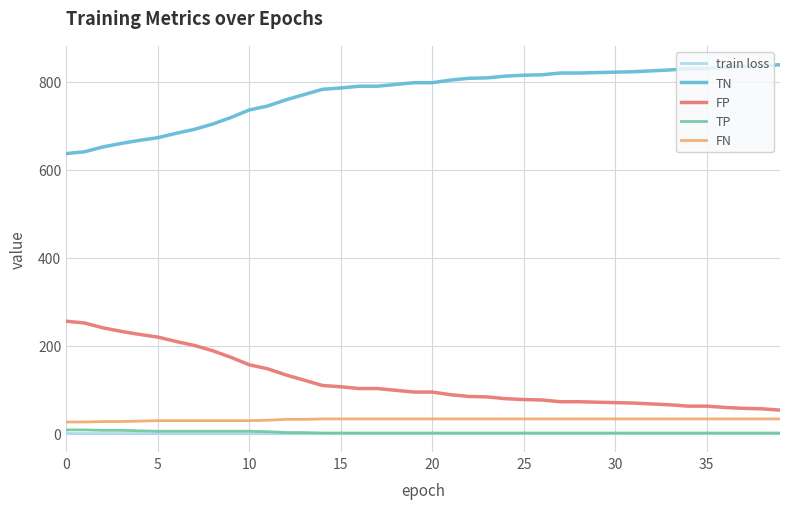

How many categories are shown in the chart?

40